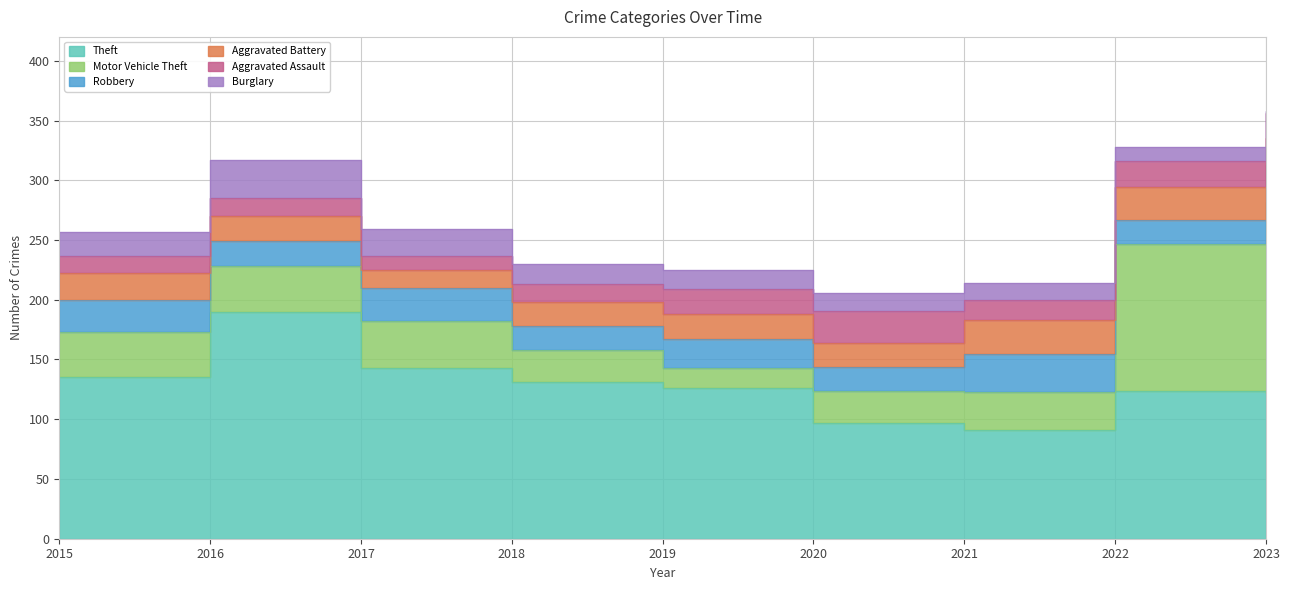

Does the chart have visible grid lines?

Yes